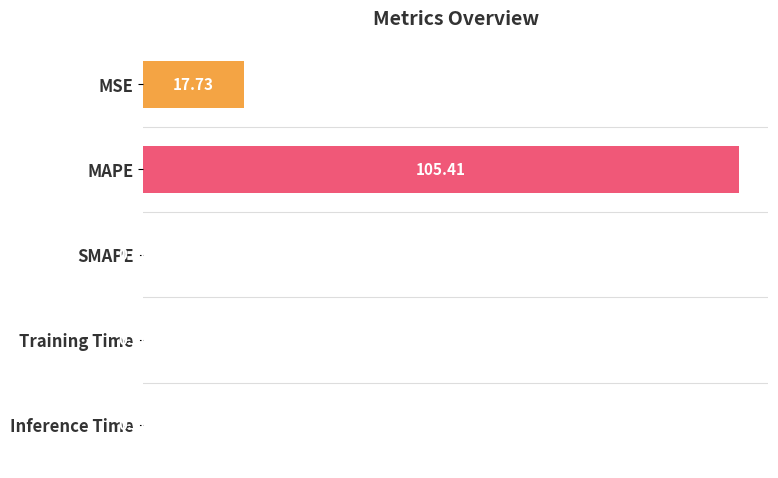

What is the greatest value displayed?

105.4